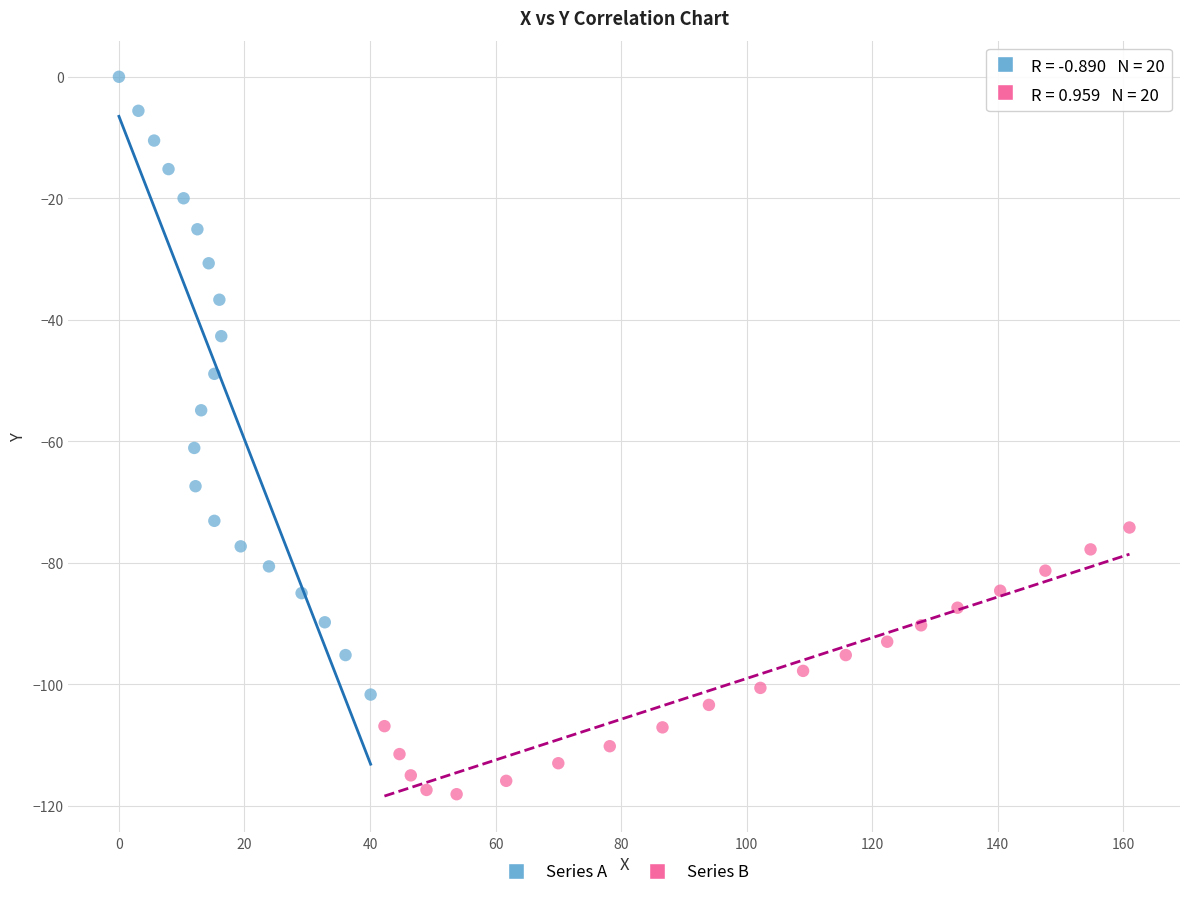

Which series reaches the maximum Y coordinate?

Series A